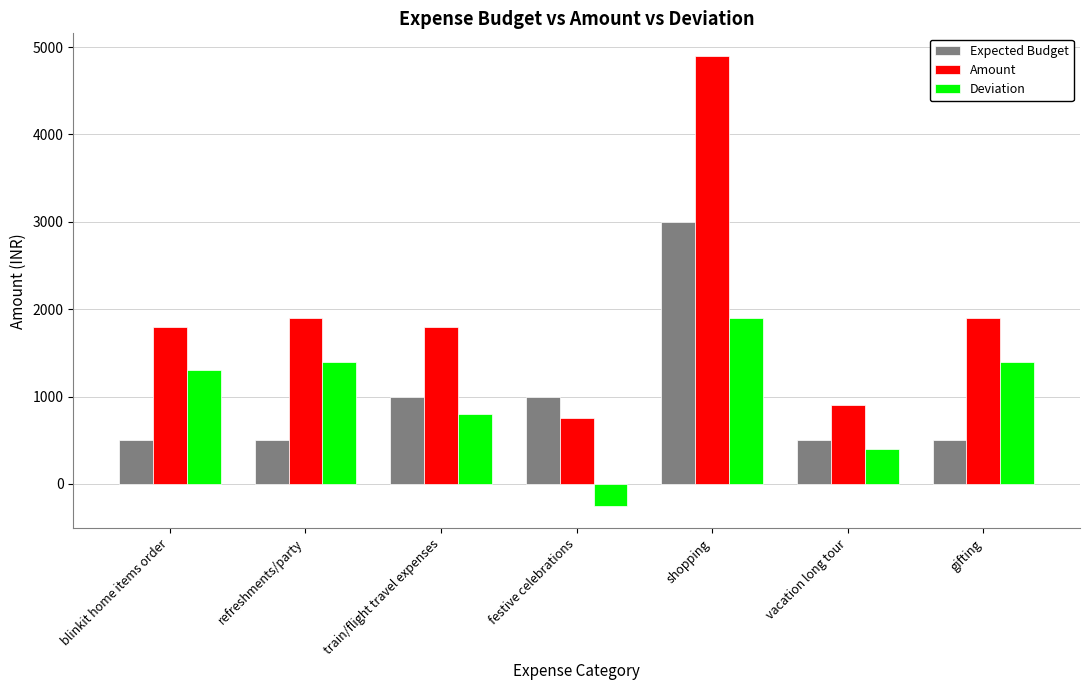

Which series has the widest spread of values?

Amount